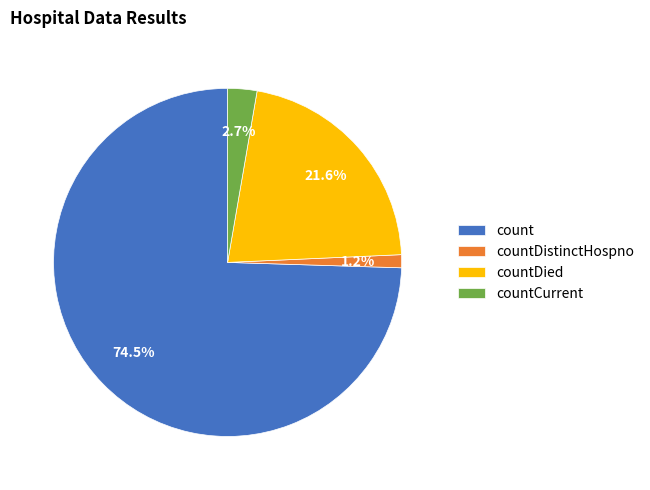

Which slice is the largest?

count